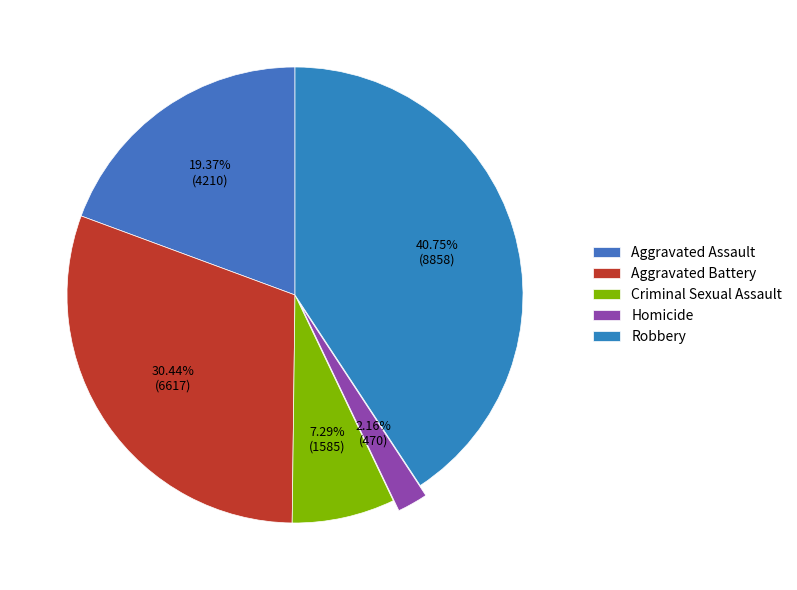

Is it true that Robbery is 50% of the pie?

False